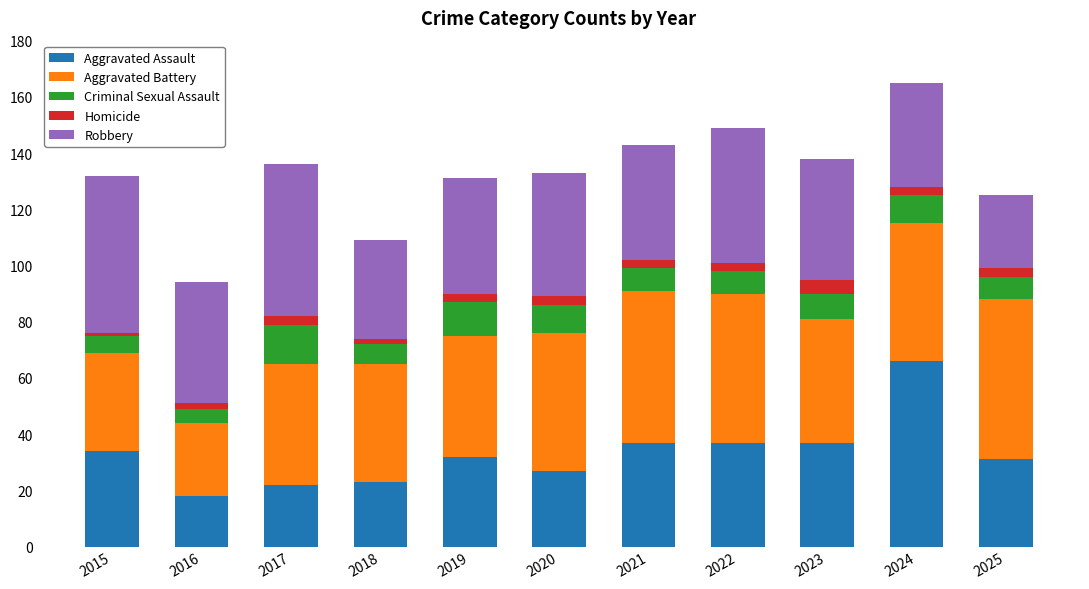

What is the average value of the Aggravated Assault series?

33